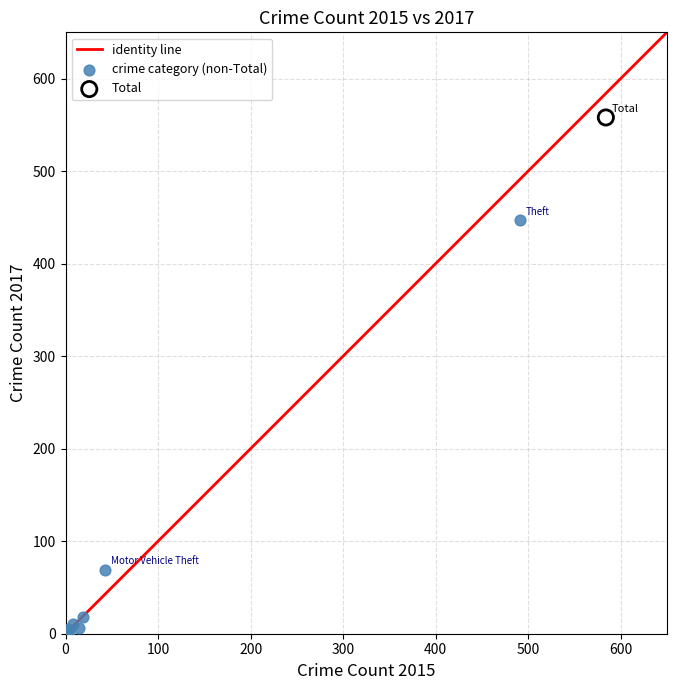

Which series reaches the maximum Y coordinate?

Total